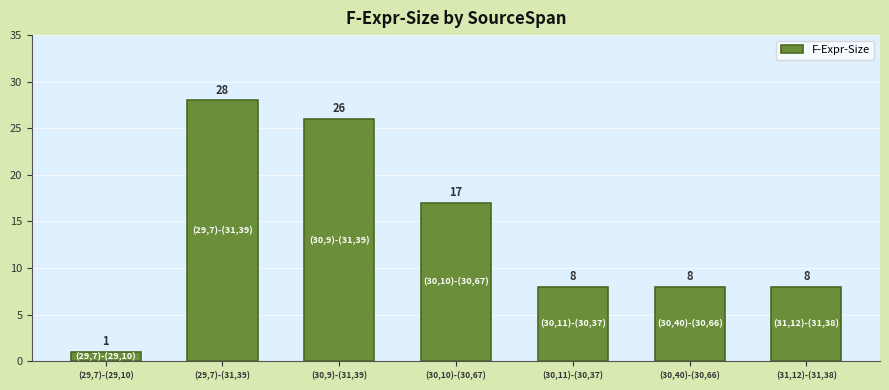

Reading left to right, what are all the values shown in this chart?

(29,7)-(29,10)=1	(29,7)-(31,39)=28	(30,9)-(31,39)=26	(30,10)-(30,67)=17	(30,11)-(30,37)=8	(30,40)-(30,66)=8	(31,12)-(31,38)=8